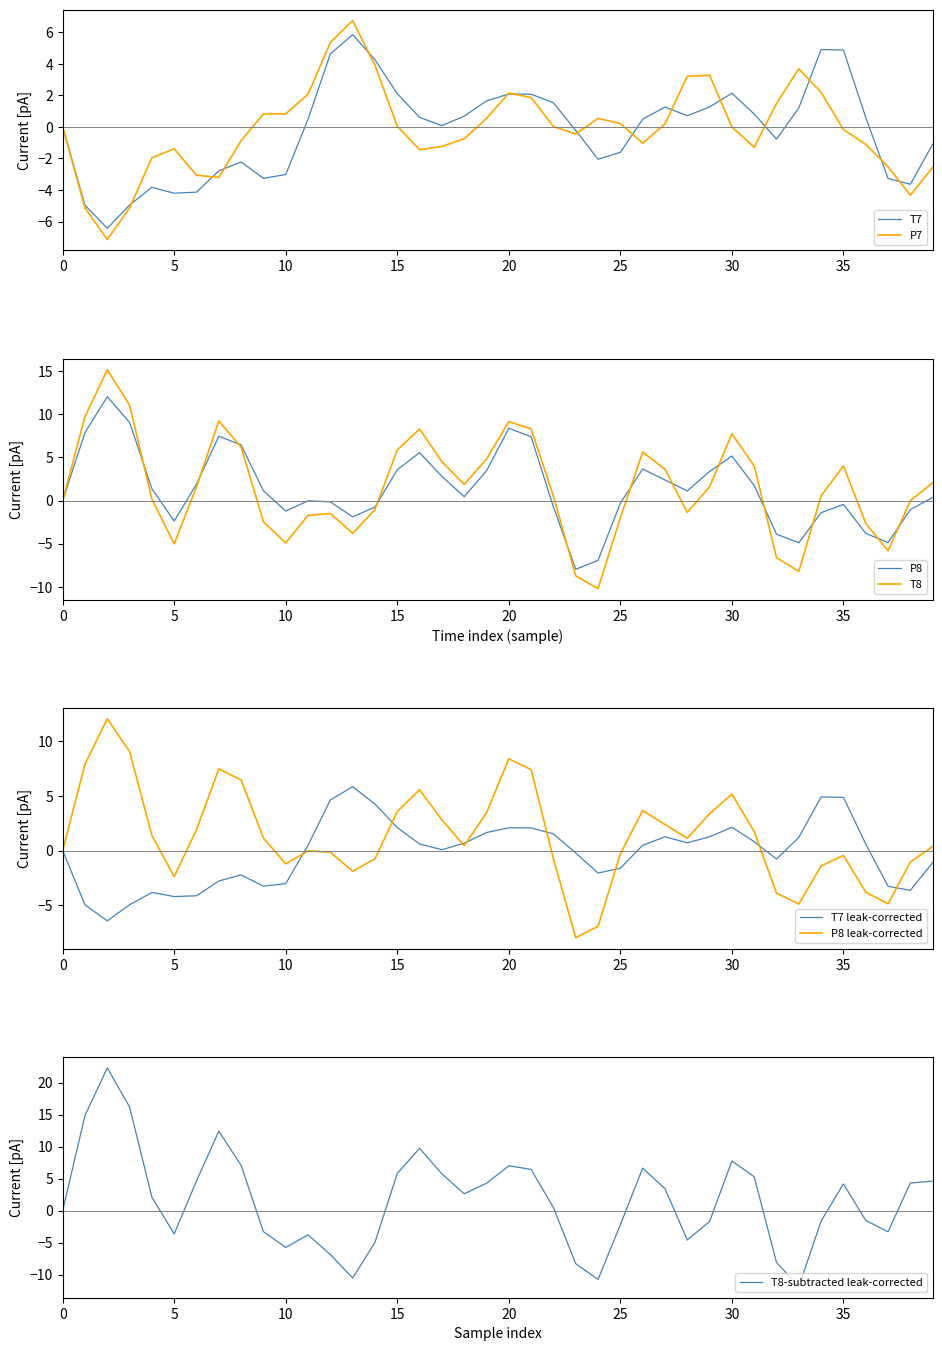

What is the minimum value for P7?

-7.1